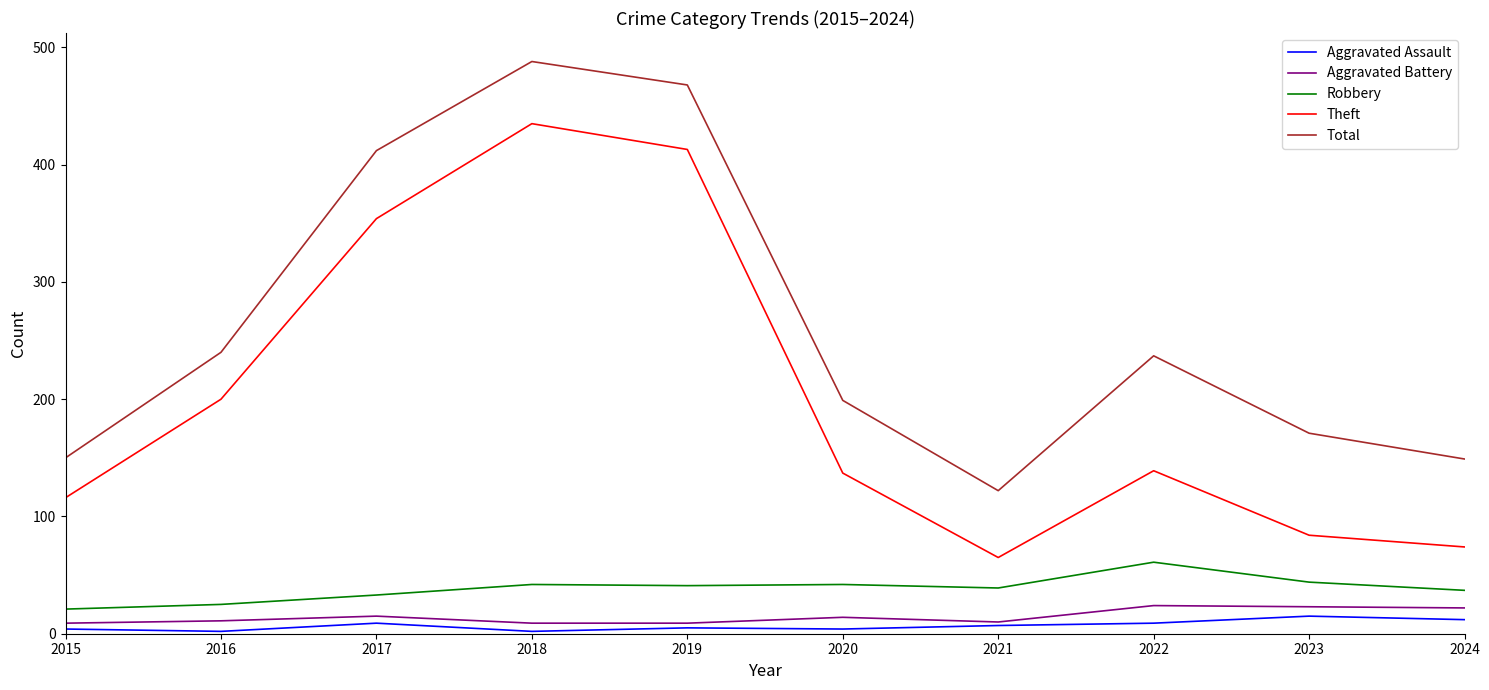

Is this an area chart (filled region under the line)?

No